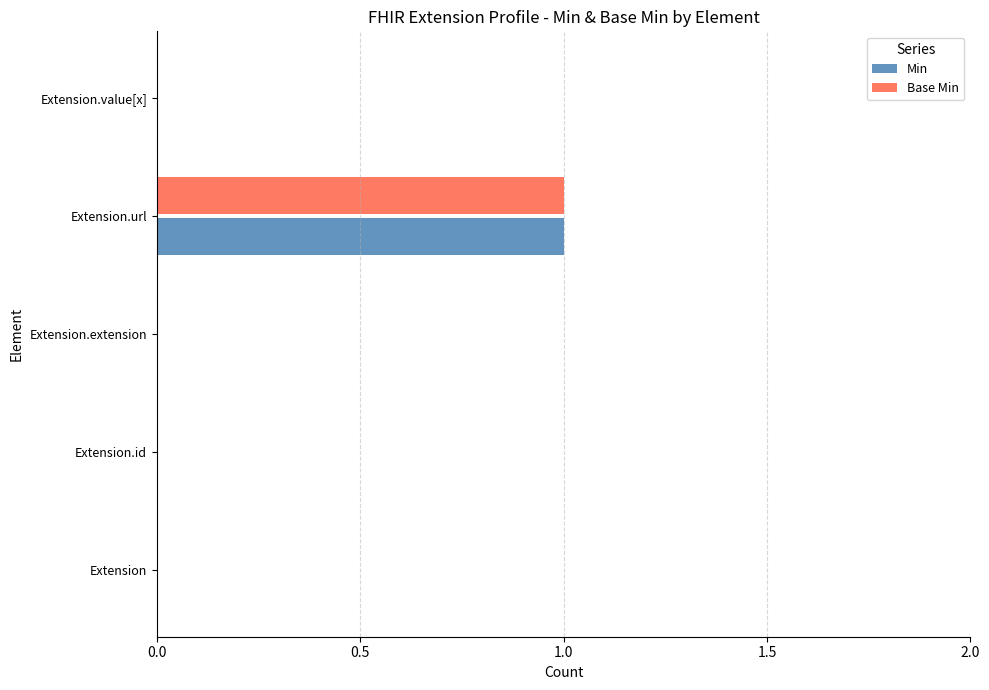

At which category is the sum across all series the highest?

Extension.url